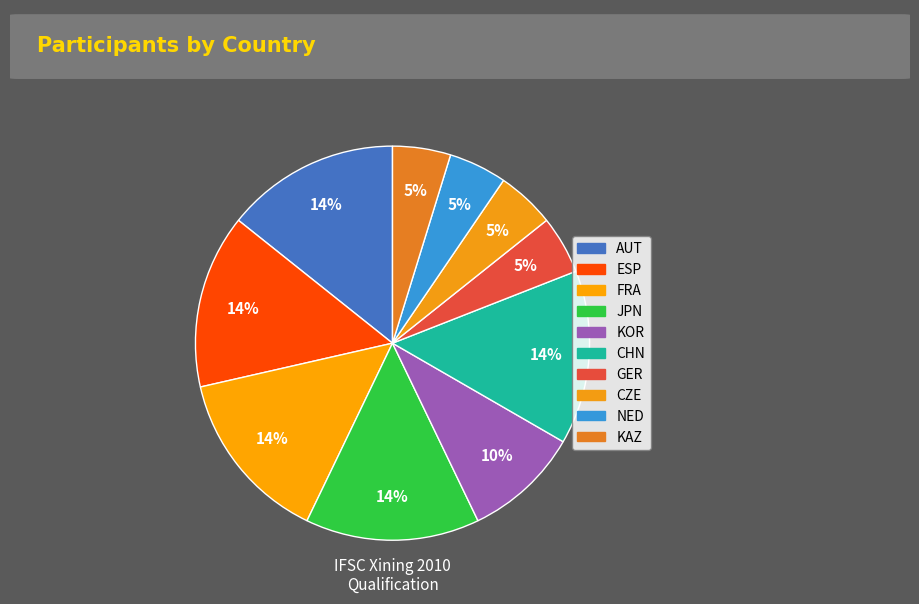

To the nearest percent, what is the average slice percentage?

10%